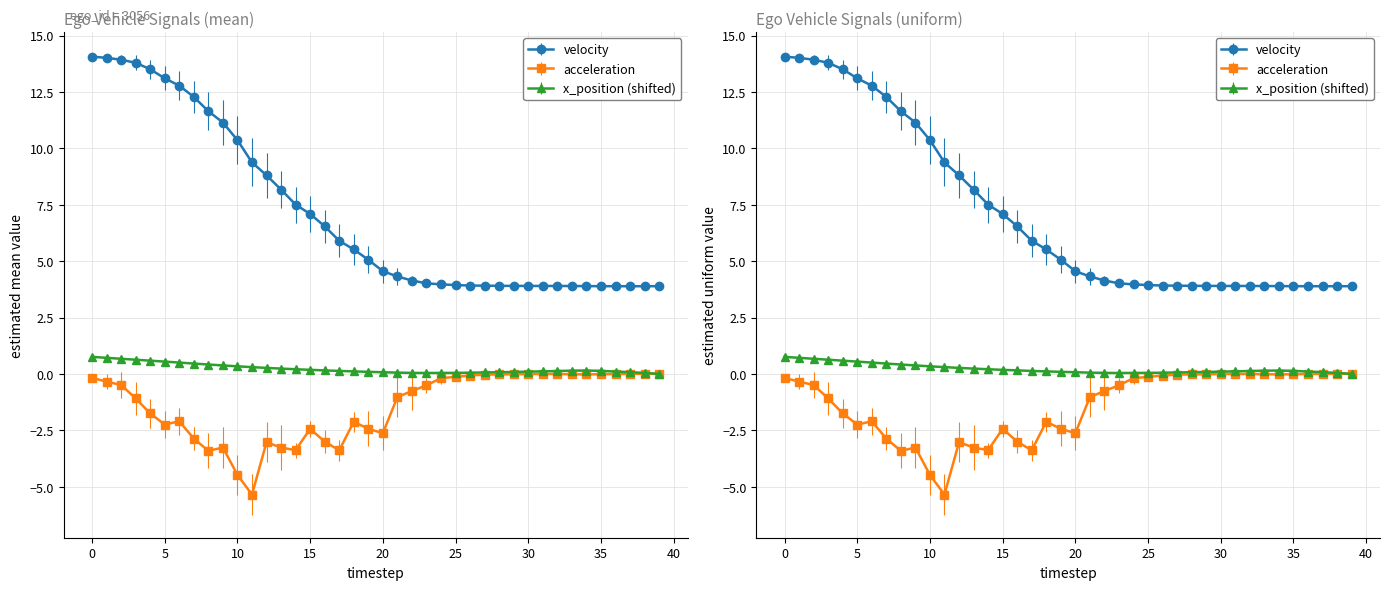

The acceleration series shows -0.1 at 2. True or false?

False